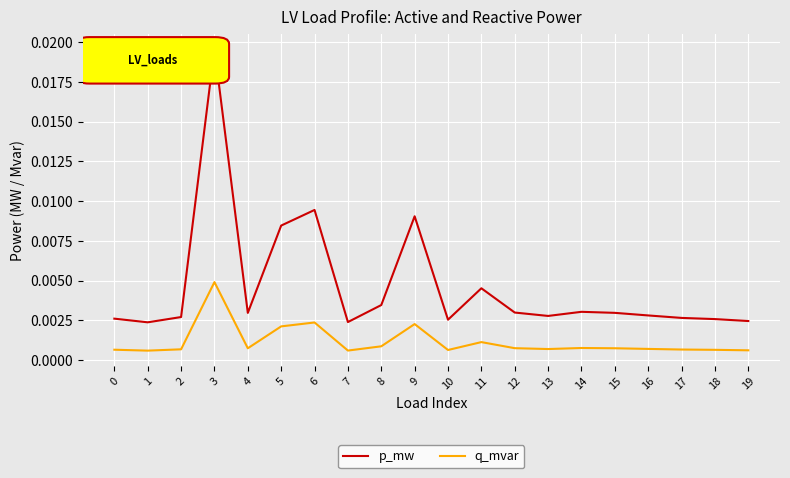

Which category has the highest value across all series?

3